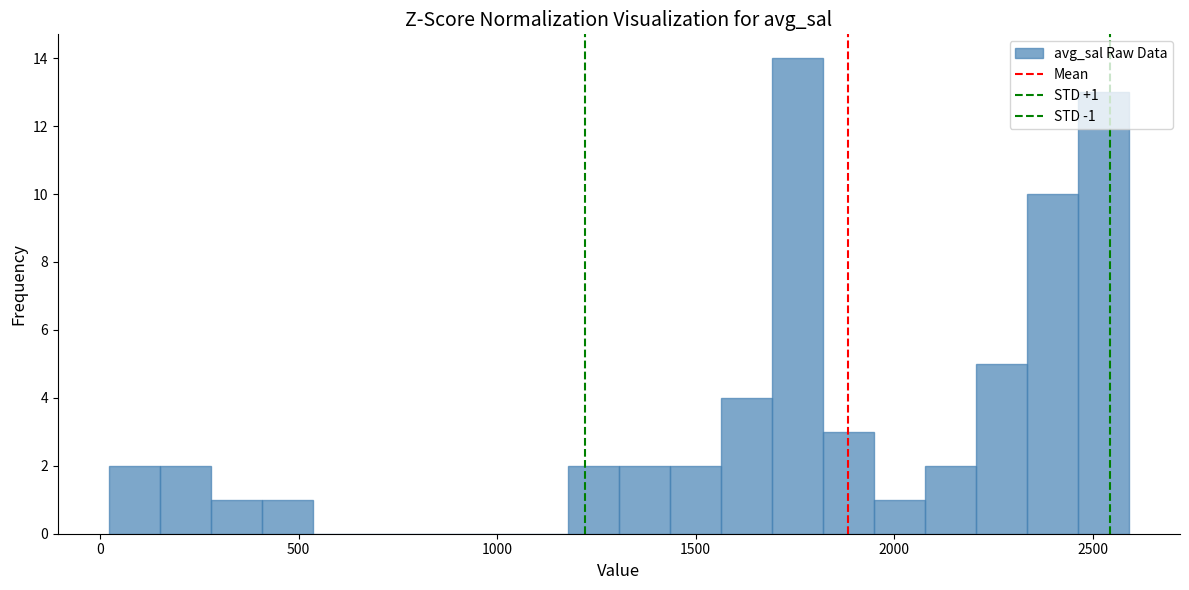

Around what value on the x-axis is the tallest bar? Give the approximate position of its centre, as read against the axis.

1750